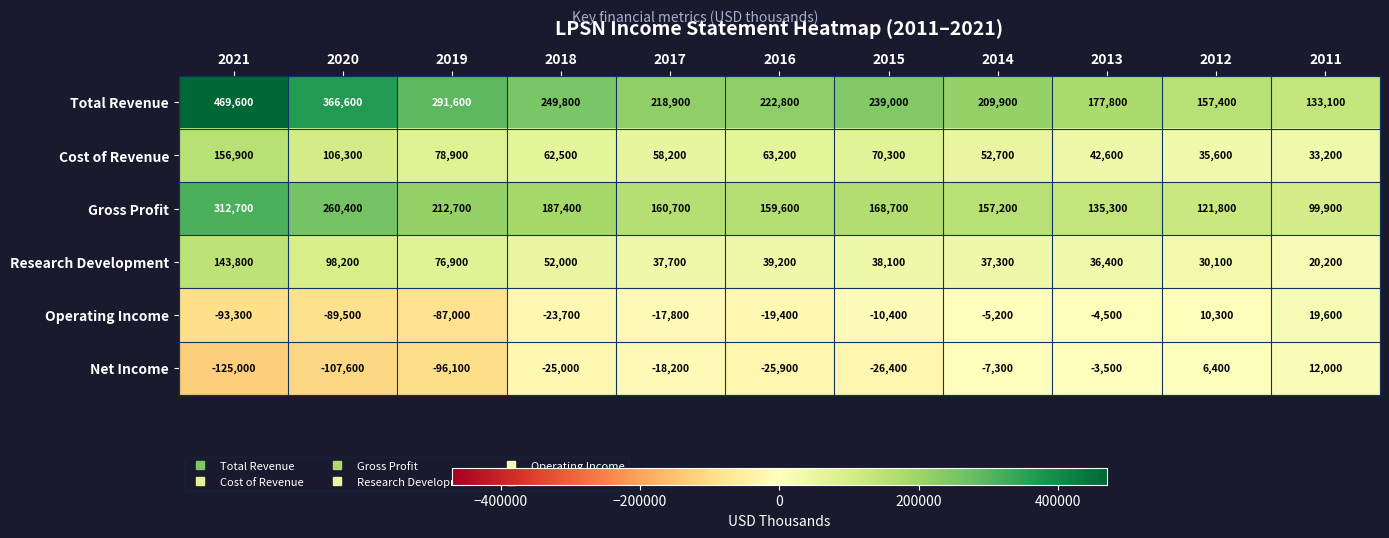

True or false: Gross Profit has a value of 251090 at 2014.

False